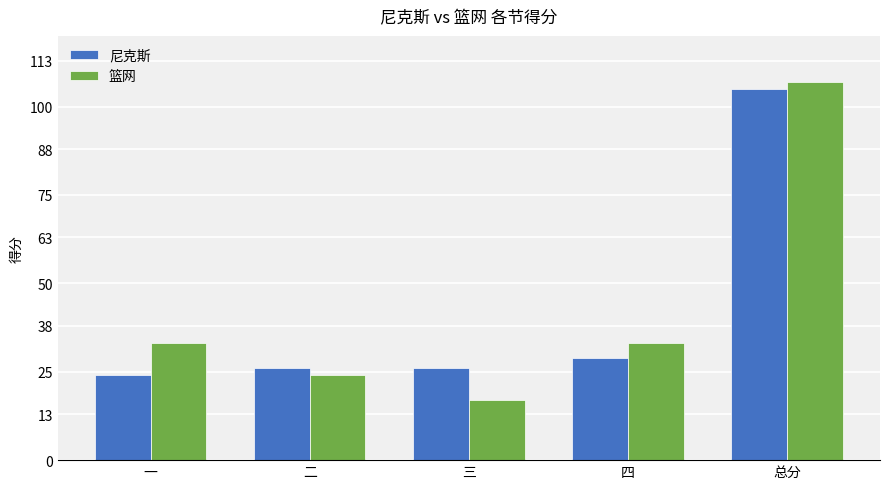

What is the approximate value of 尼克斯 at 四, to the nearest 5?

30